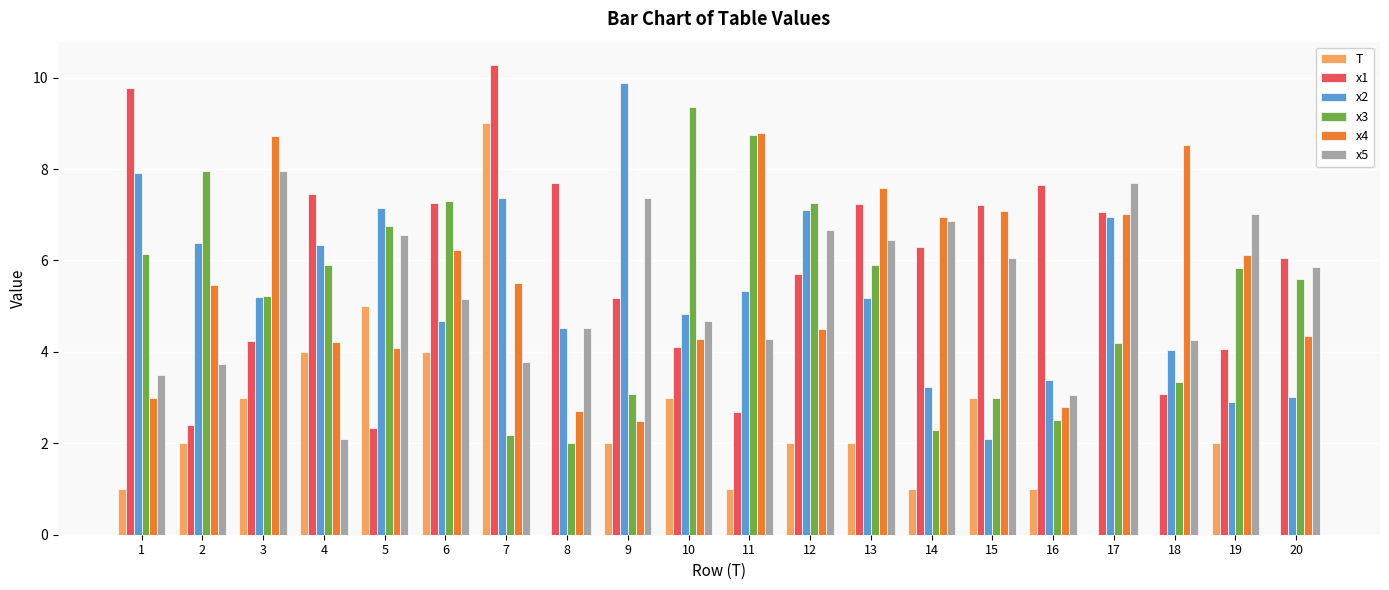

True or false: T has a value of 1.5 at 1.

False